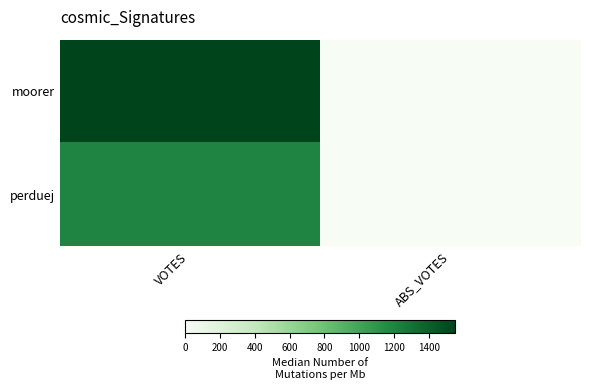

At how many categories does at least one series exceed 507?

1